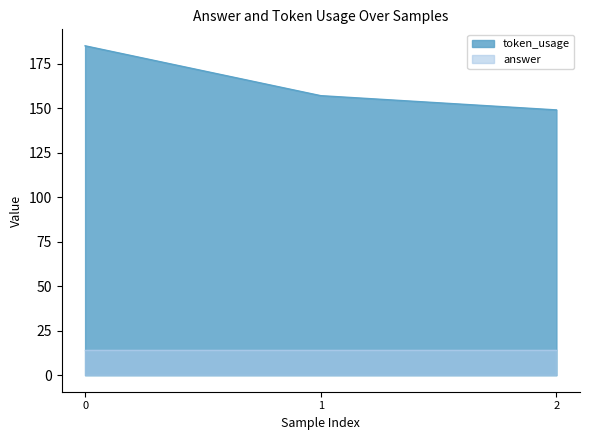

The chart shows a value of 157 at 1. True or false?

True